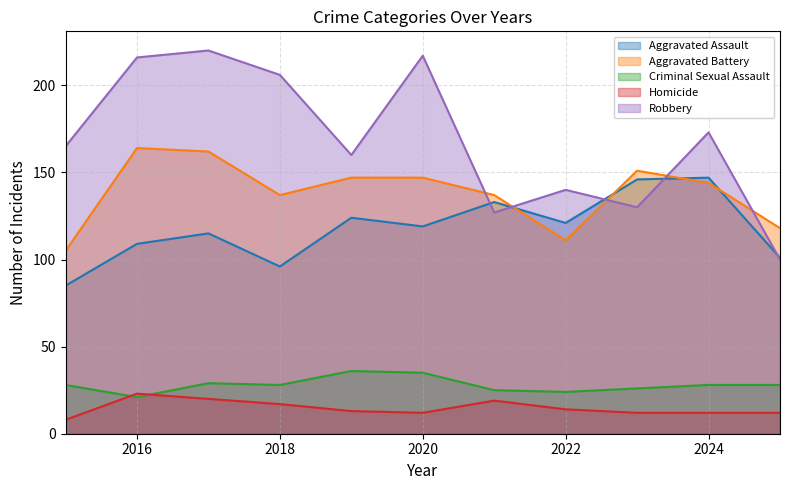

Between which two adjacent categories do Aggravated Battery and Robbery first intersect?

2020 and 2021